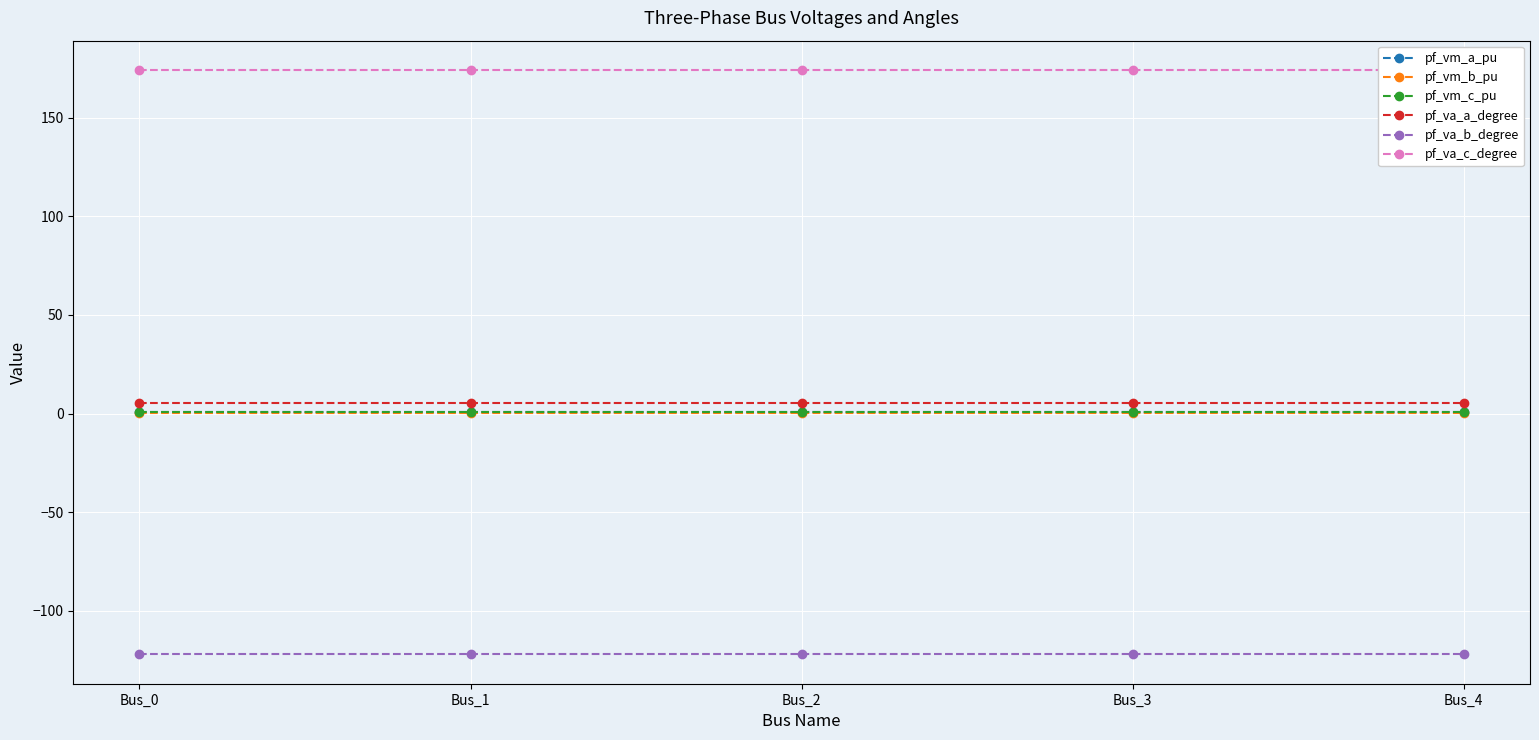

True or false: pf_vm_c_pu and pf_va_a_degree intersect in this chart.

False